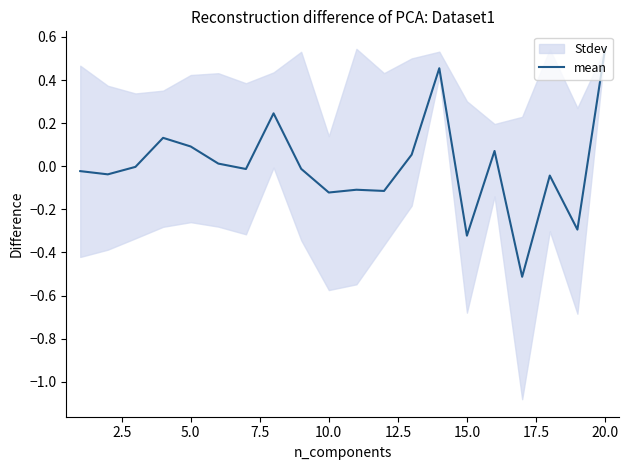

How many categories are shown in the chart?

20